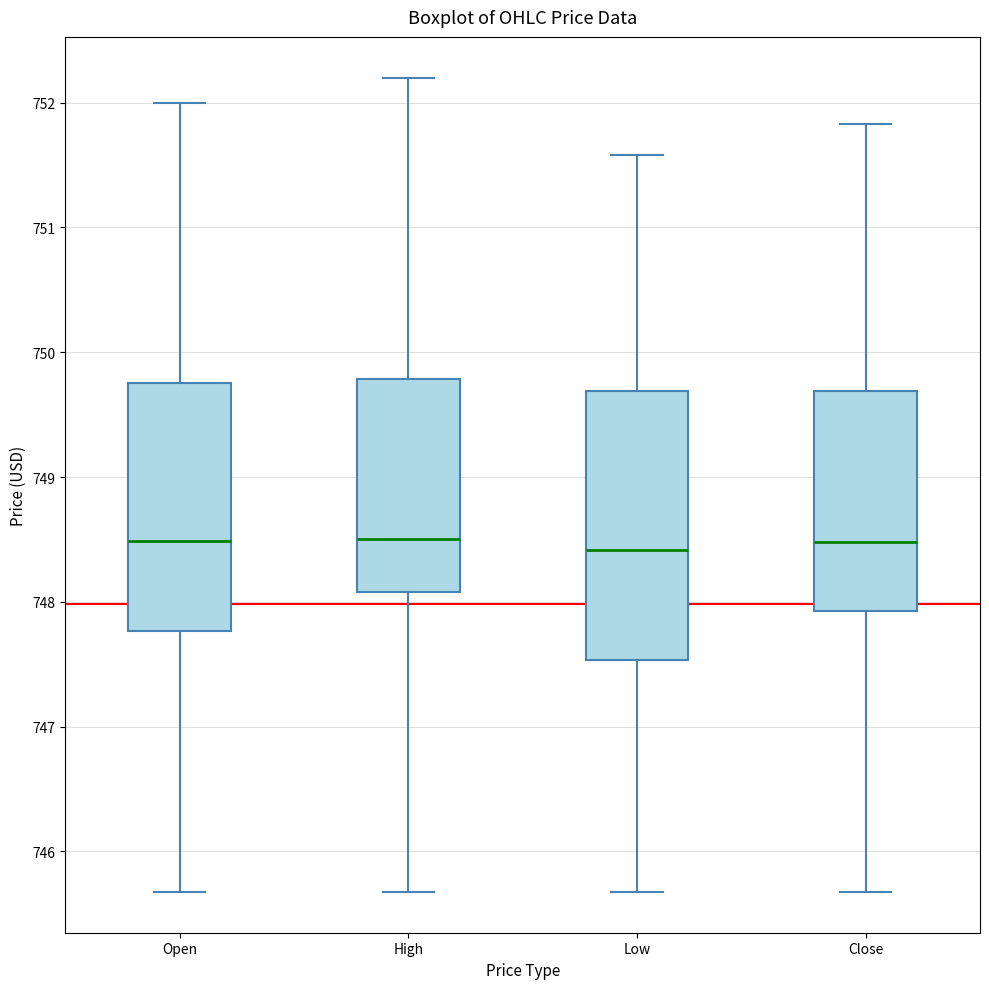

Reading left to right, read every box against the y-axis: the position of its median line, the range the box covers, and the ends of its whiskers. The values are not printed on the chart, so give them approximately, as read against the axis.

Open: median 748.5, box 747.8 to 749.8, whiskers 745.7 to 752.0
High: median 748.5, box 748.1 to 749.8, whiskers 745.7 to 752.2
Low: median 748.4, box 747.5 to 749.7, whiskers 745.7 to 751.6
Close: median 748.5, box 747.9 to 749.7, whiskers 745.7 to 751.8